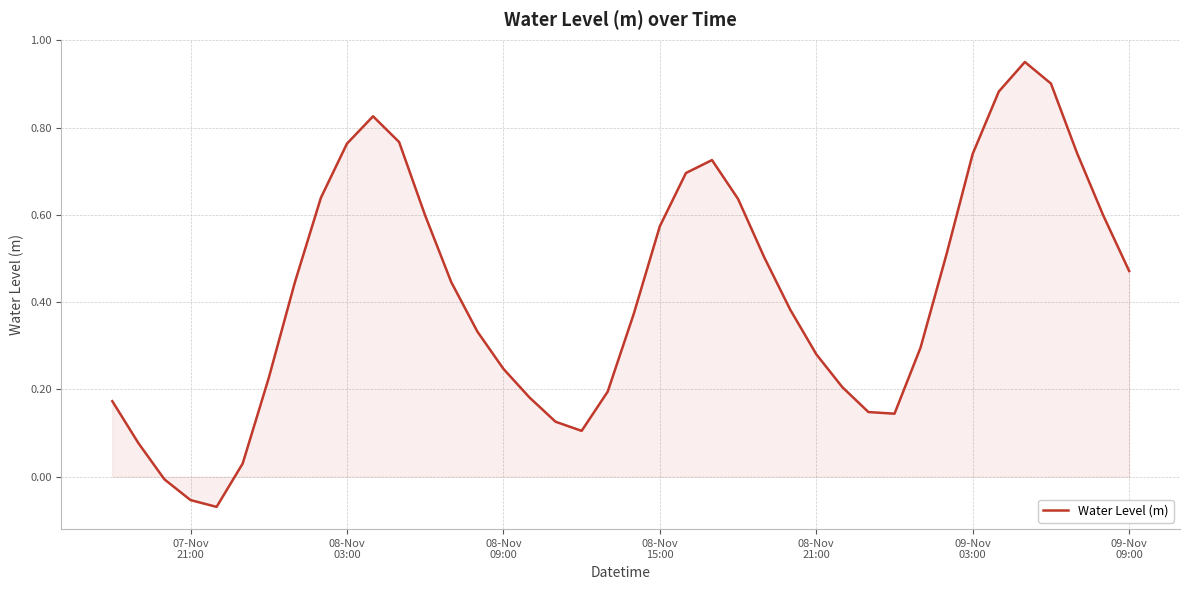

How many interior local valleys (lower than both neighbors) does the data have?

3